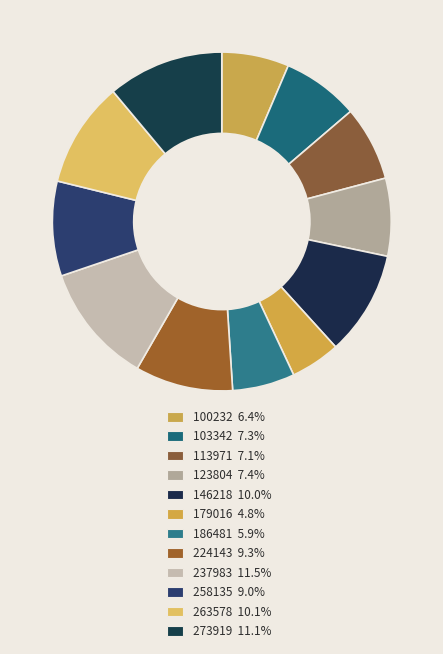

True or false: 100232 accounts for 6% of the total.

True